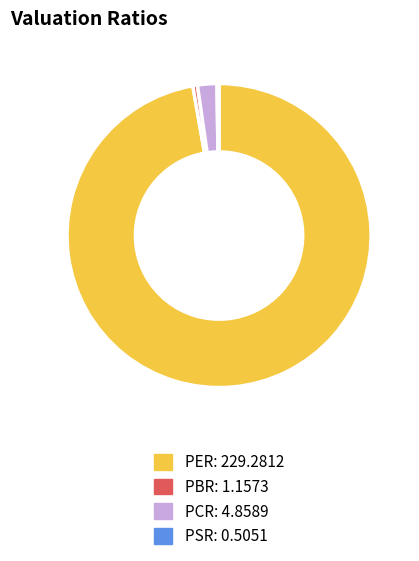

Which slice is the largest?

PER